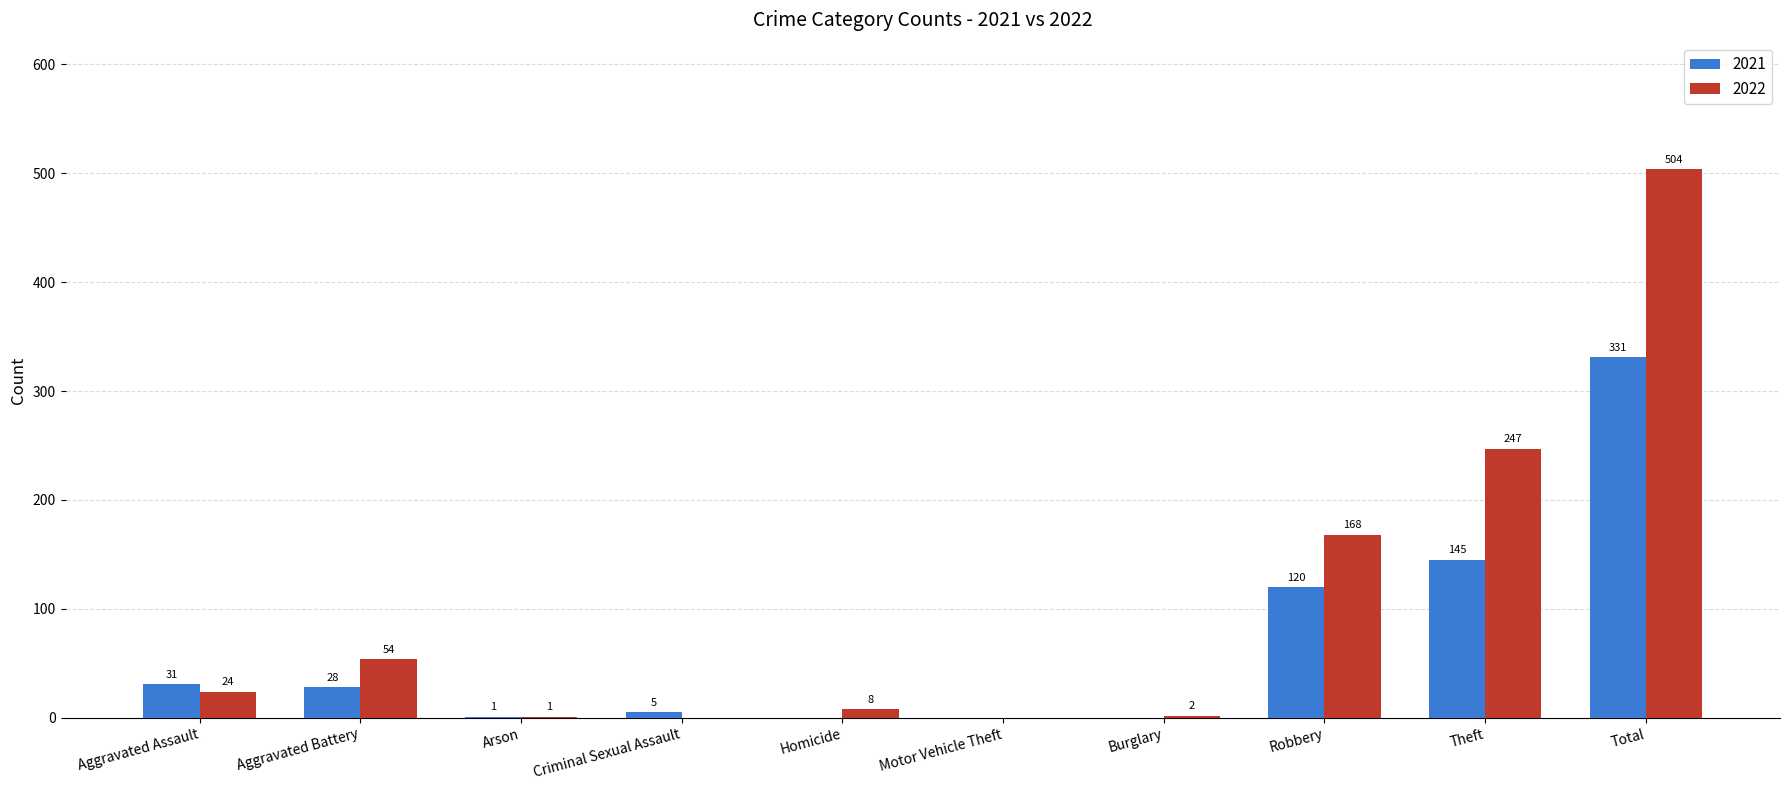

What is the maximum value for 2021?

331